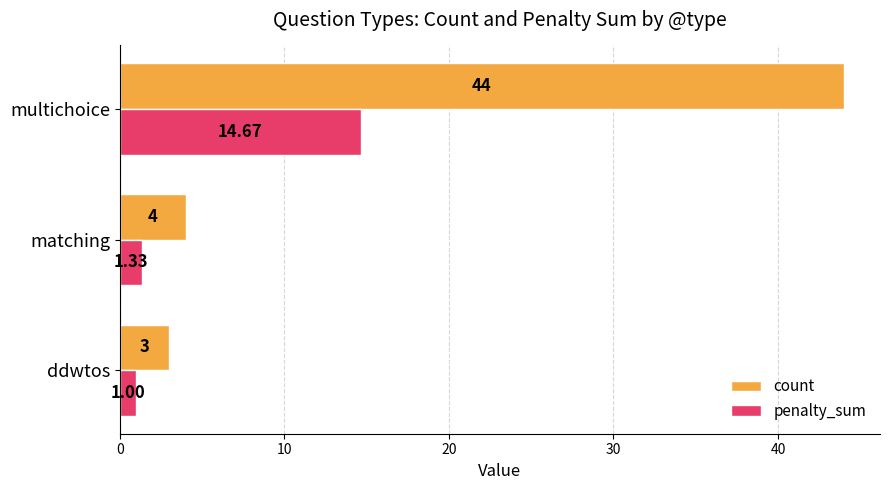

What is the sum of the count values at ddwtos and matching?

7.0